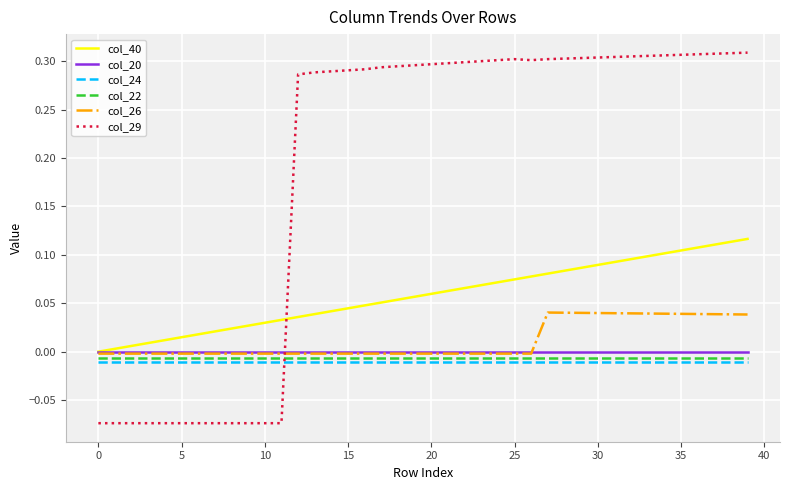

Which series has the largest total across all categories?

col_29